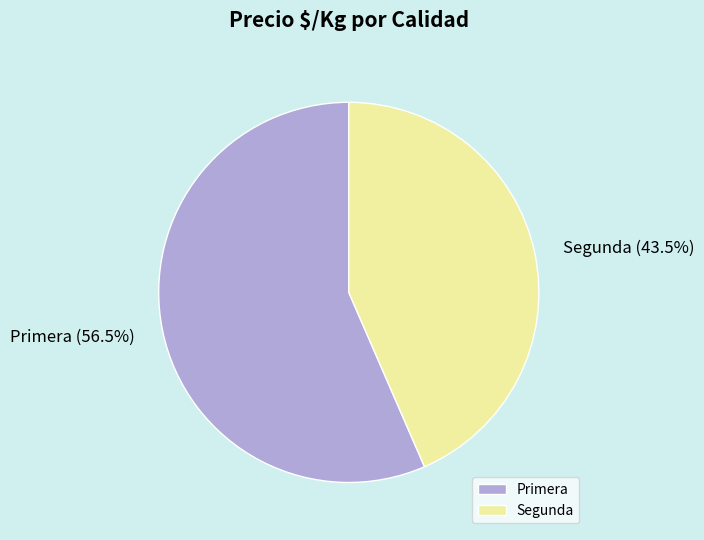

Count the number of slices in the pie.

2